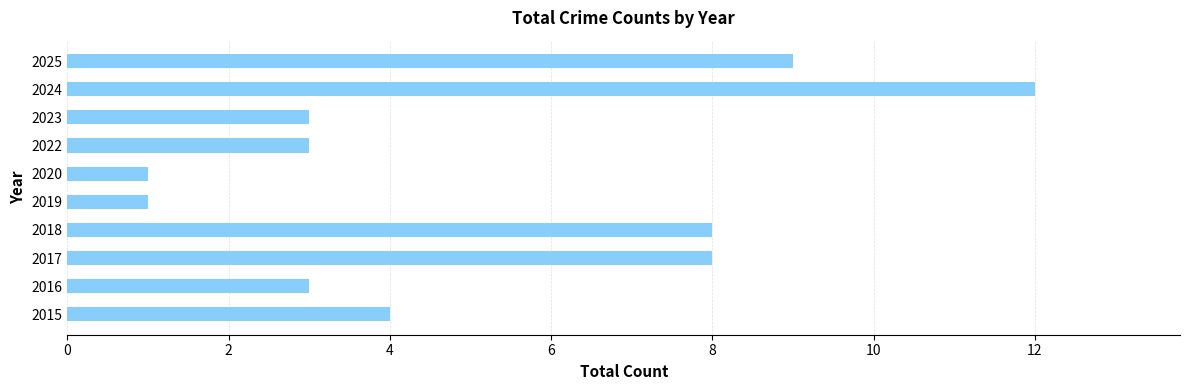

What is the greatest value displayed?

12